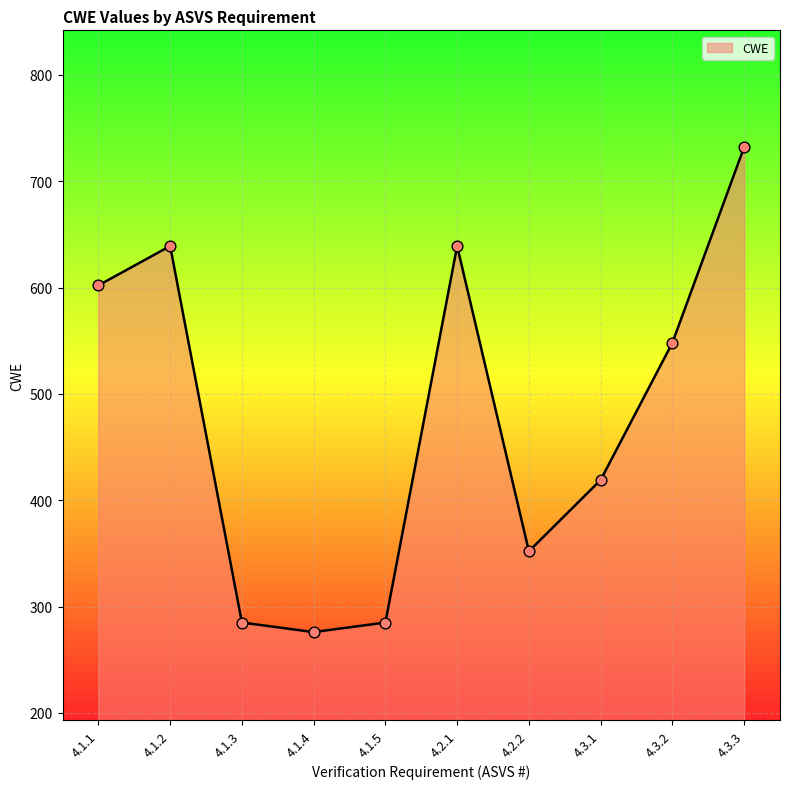

What is the change in value from 4.1.1 to 4.3.2?

-54